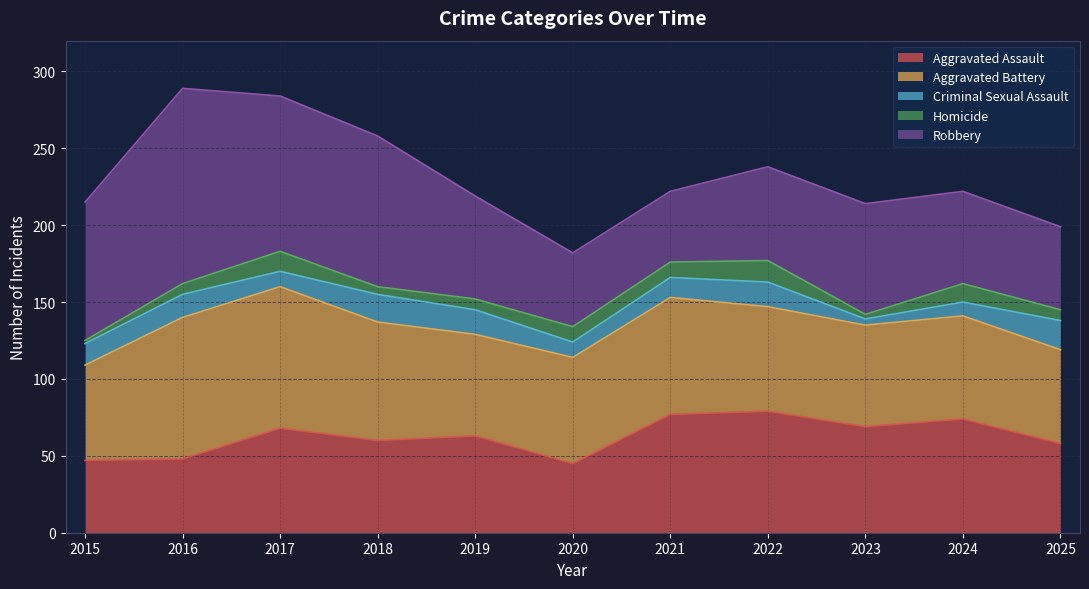

What is the smallest value displayed?

2